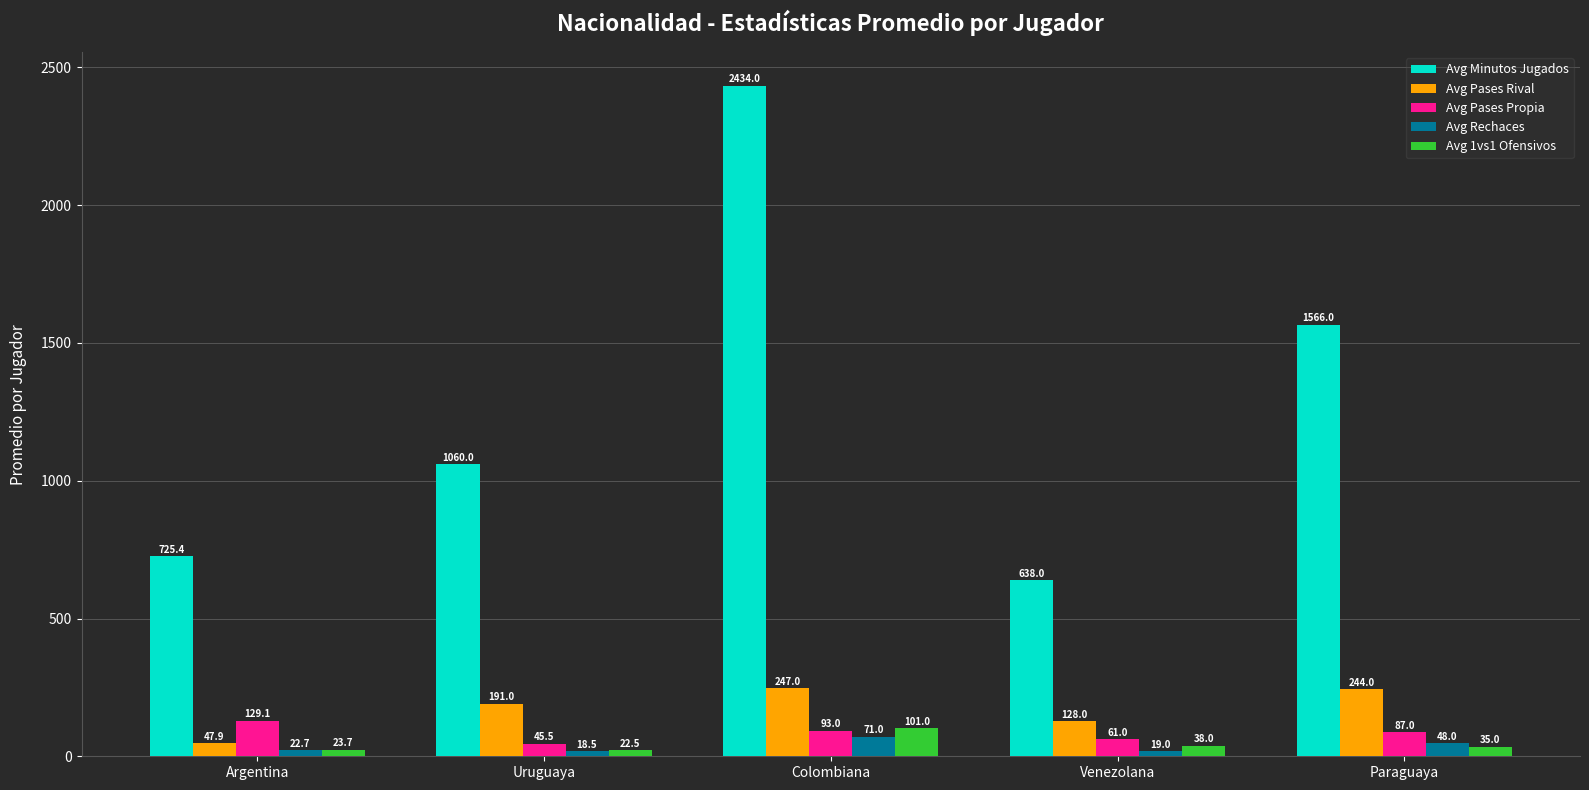

Where does the Avg Pases Propia series first go above 87?

Argentina